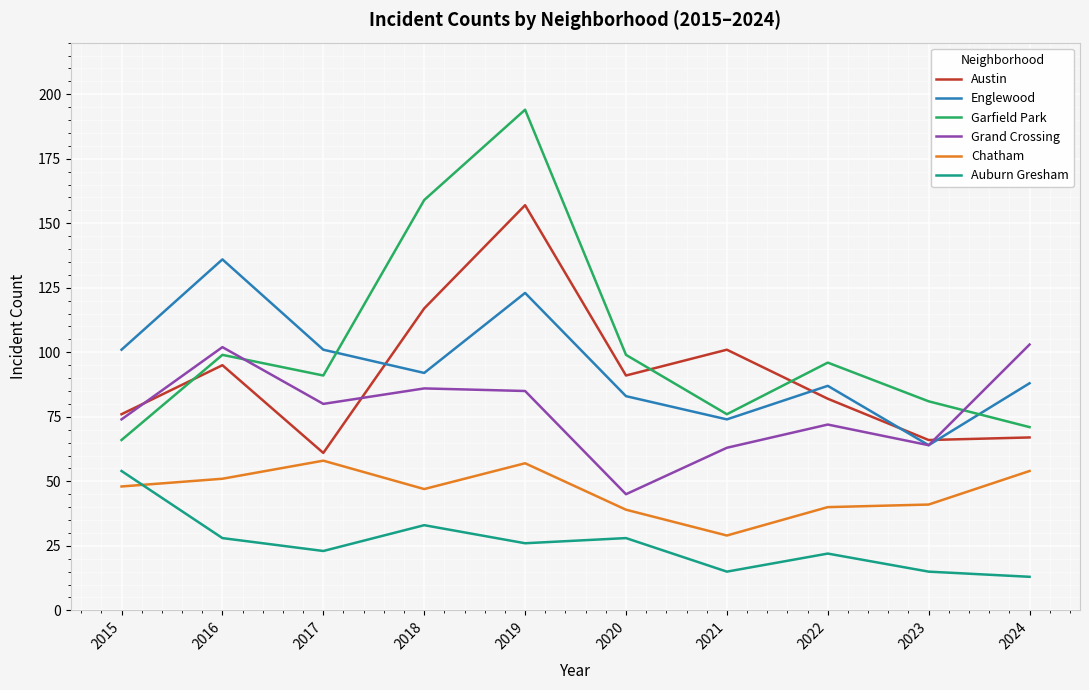

Which category has the highest value in the Englewood series?

2016